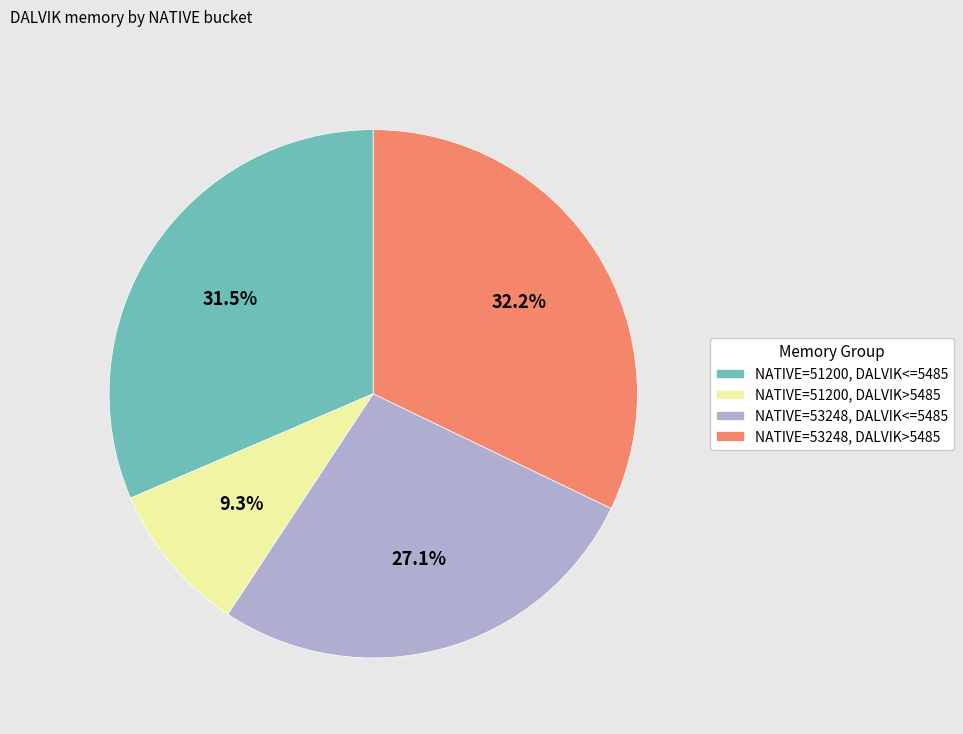

How many segments does this pie chart have?

4